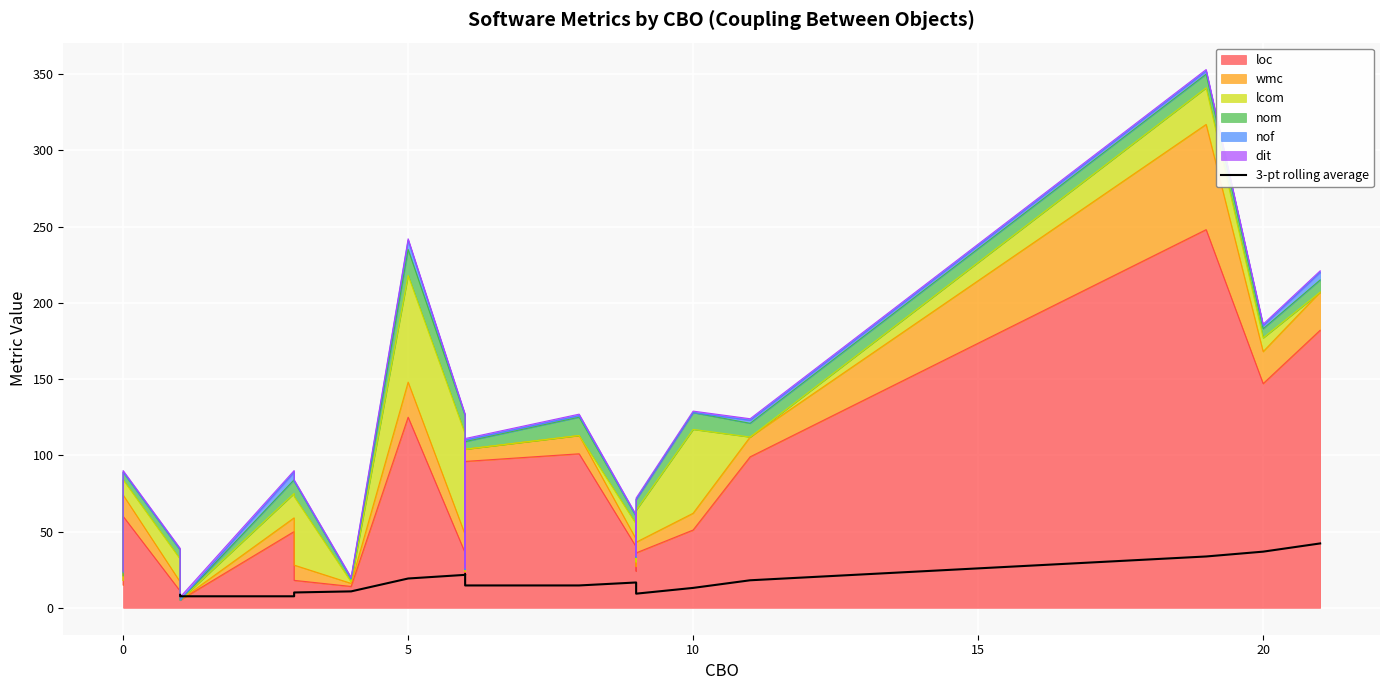

Between 10 and −5, which is larger?

10